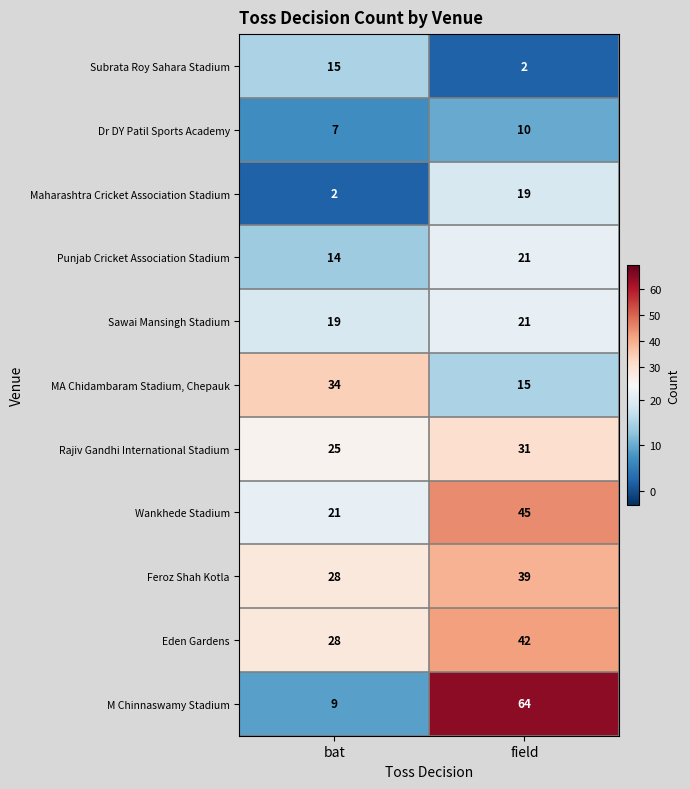

Rank the categories by Wankhede Stadium value from lowest to highest.

bat, field